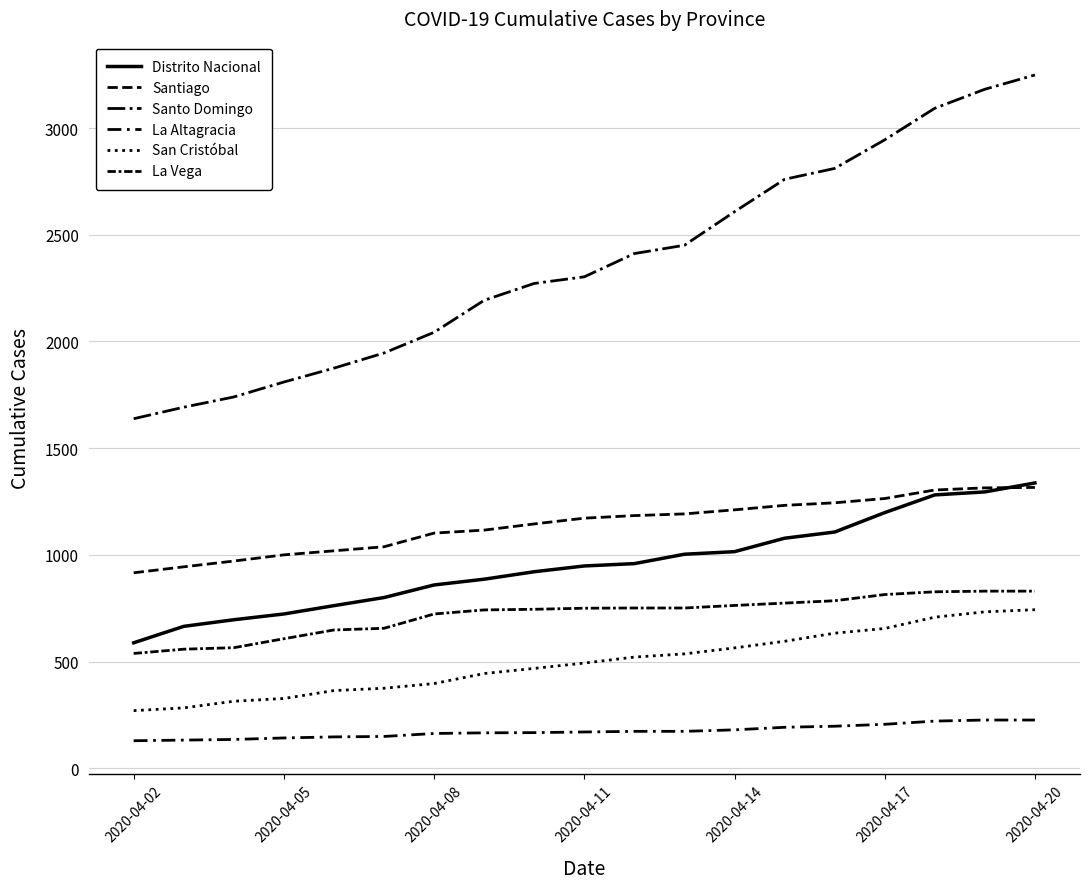

How many lines are shown in the chart?

6